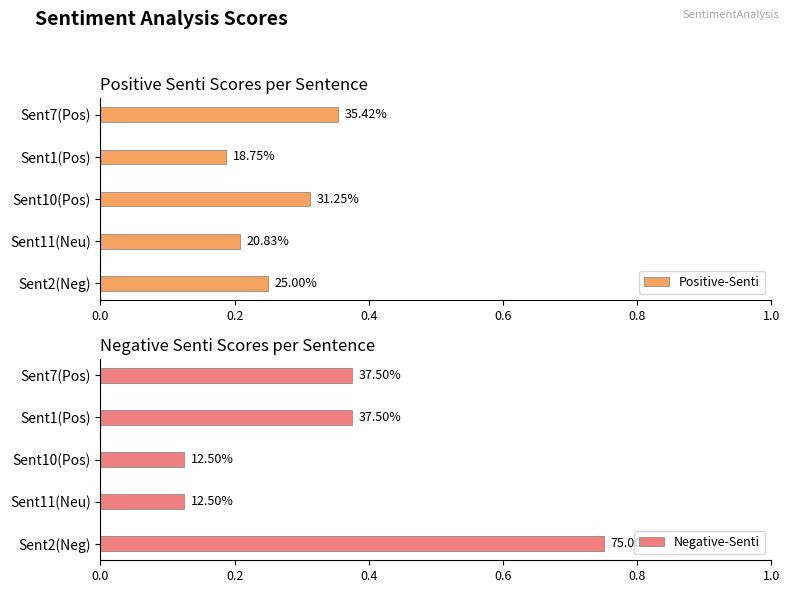

Which series has the widest spread of values?

Negative-Senti